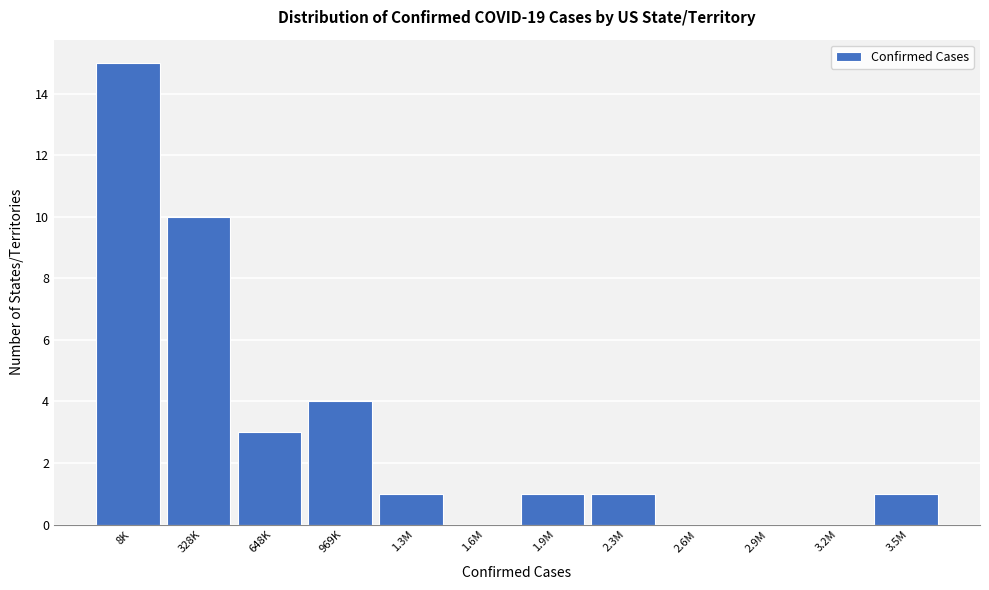

Reading left to right, what are all the values shown in this chart?

8K=15	328K=10	648K=3	969K=4	1.3M=1	1.6M=0	1.9M=1	2.3M=1	2.6M=0	2.9M=0	3.2M=0	3.5M=1